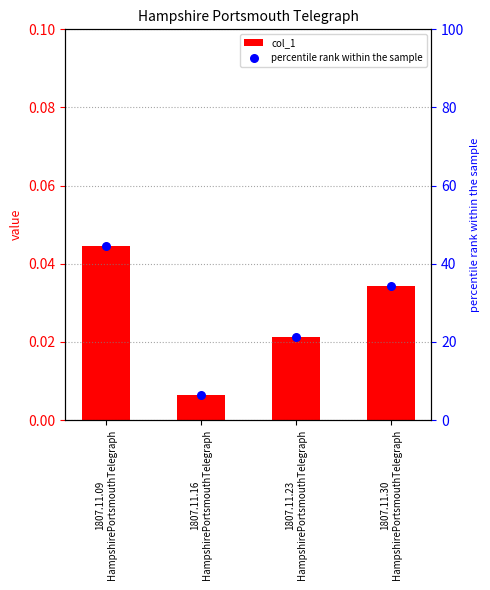

What are all the series names shown in the legend?

col_1, percentile rank within the sample